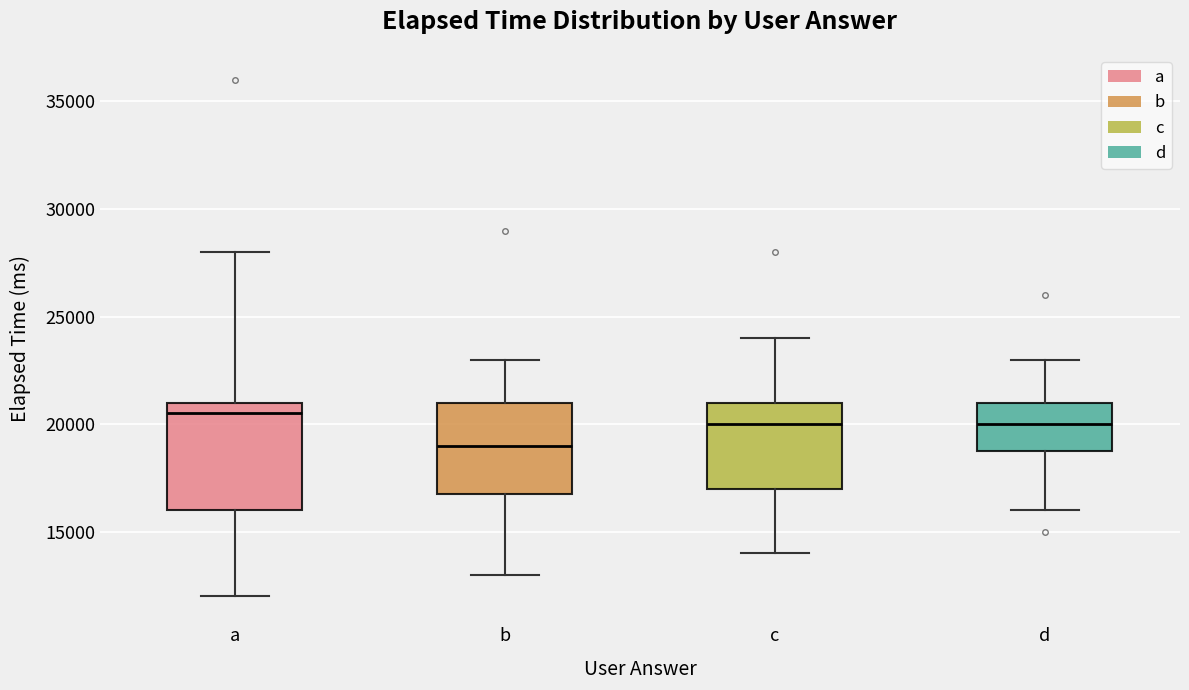

Reading left to right, transcribe this box plot: for each box, give where its median line is, the range the box spans, and where its two whiskers end, as read against the y-axis. The values are not printed on the chart, so give them approximately, as read against the axis.

a: median 20500, box 16000 to 21000, whiskers 12000 to 28000
b: median 19000, box 17000 to 21000, whiskers 13000 to 23000
c: median 20000, box 17000 to 21000, whiskers 14000 to 24000
d: median 20000, box 19000 to 21000, whiskers 16000 to 23000